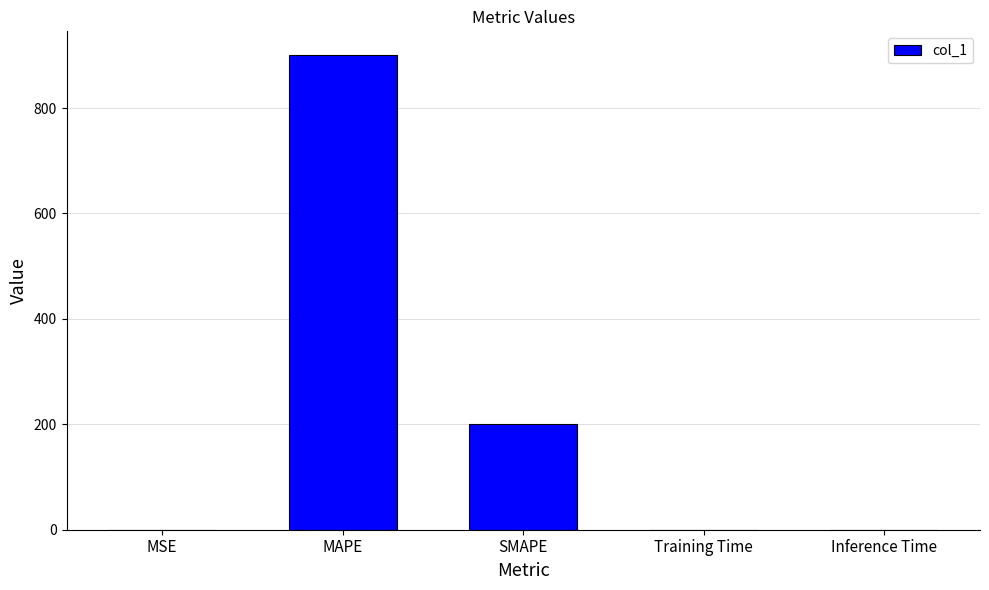

Read the value at SMAPE.

200.0